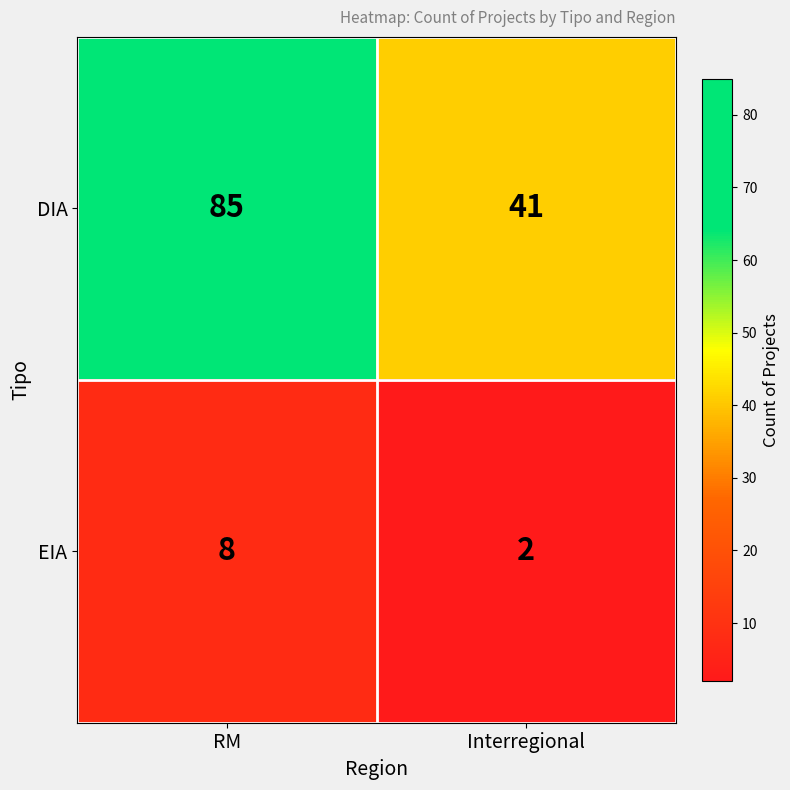

What is the sum of all DIA values?

126